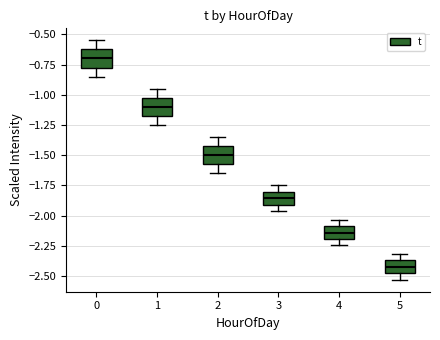

Which box has the highest median line?

0